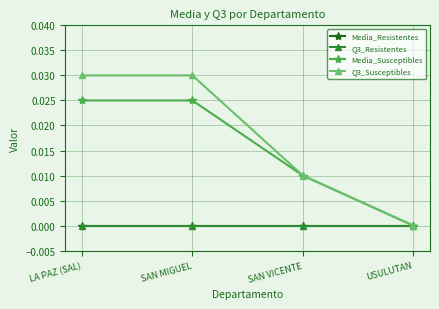

List the series in order of their peak value, highest first.

Q3_Susceptibles, Media_Susceptibles, Media_Resistentes, Q3_Resistentes